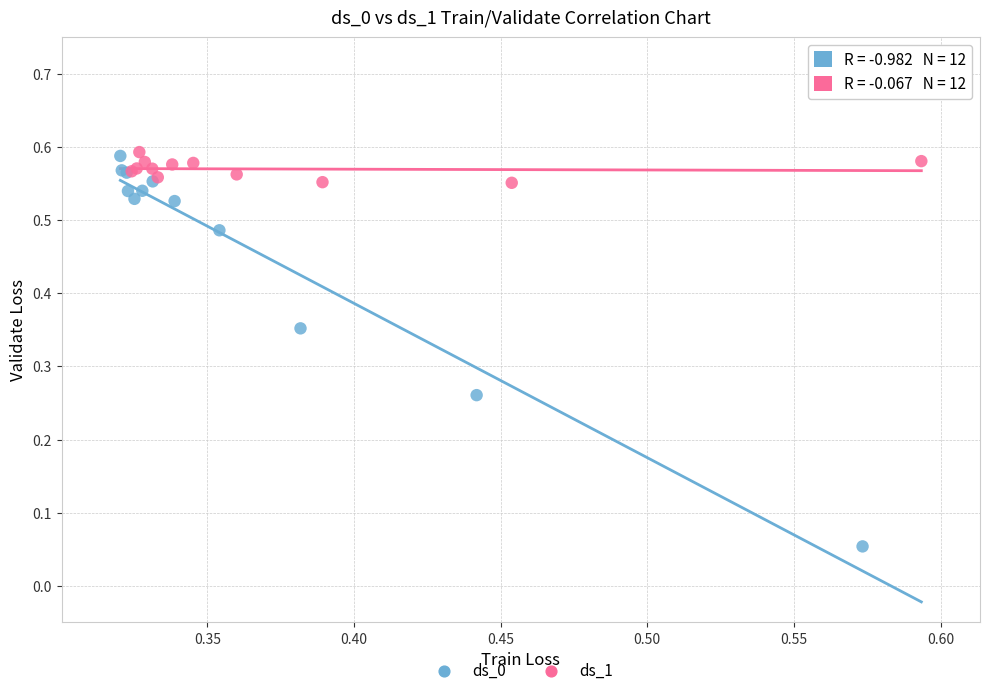

Which series reaches the minimum Y coordinate?

ds_0